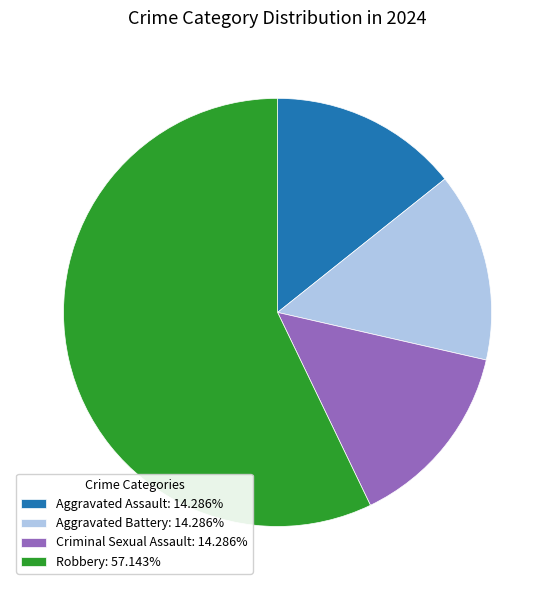

Is there any slice that represents more than half of the pie?

Yes